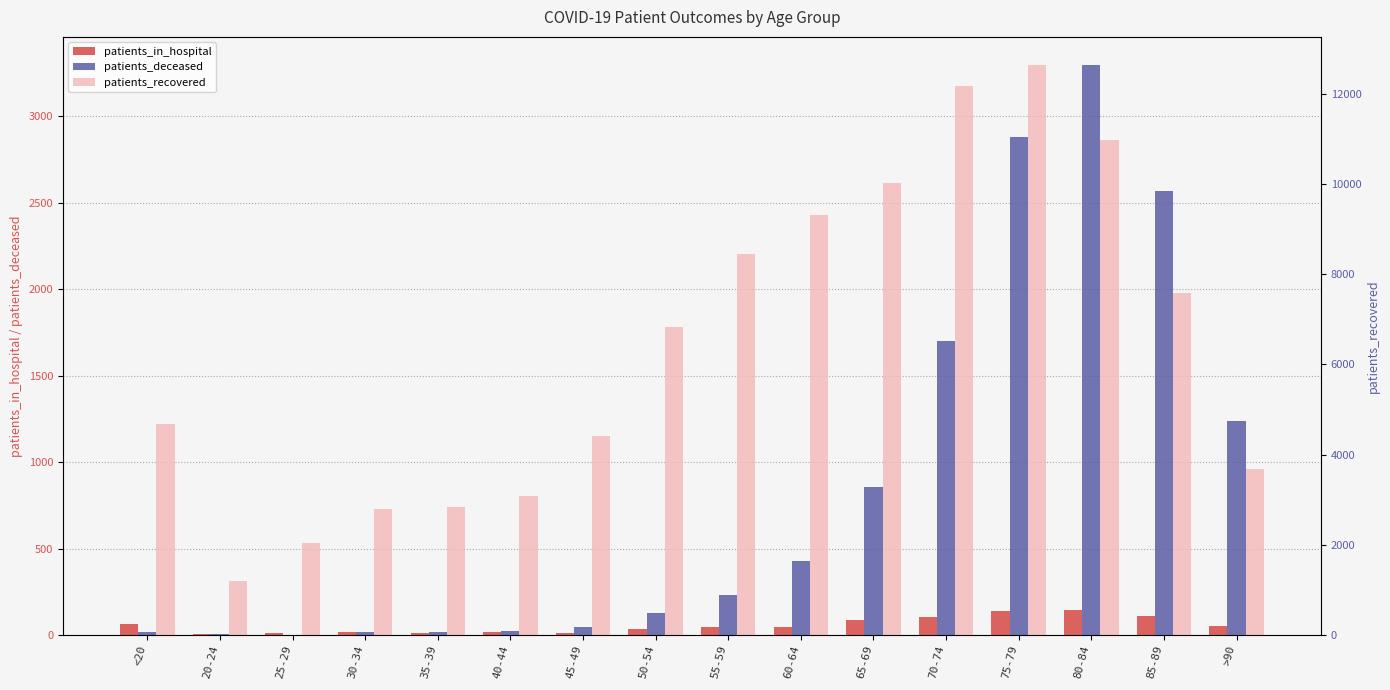

How many bars are there in total?

48